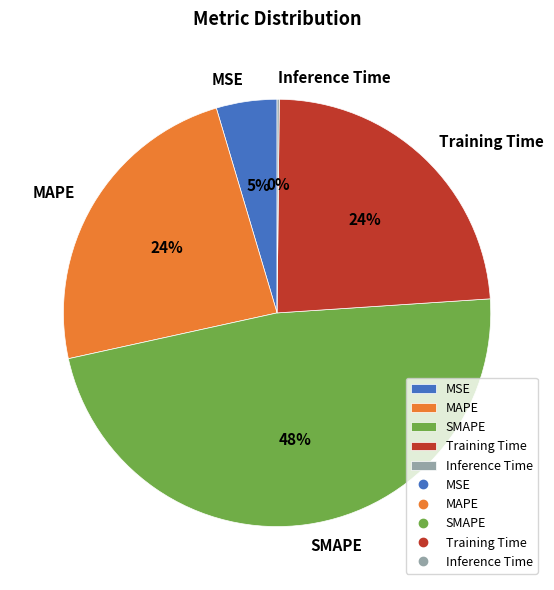

To the nearest percent, what is the difference between the SMAPE and MAPE slice percentages?

24%